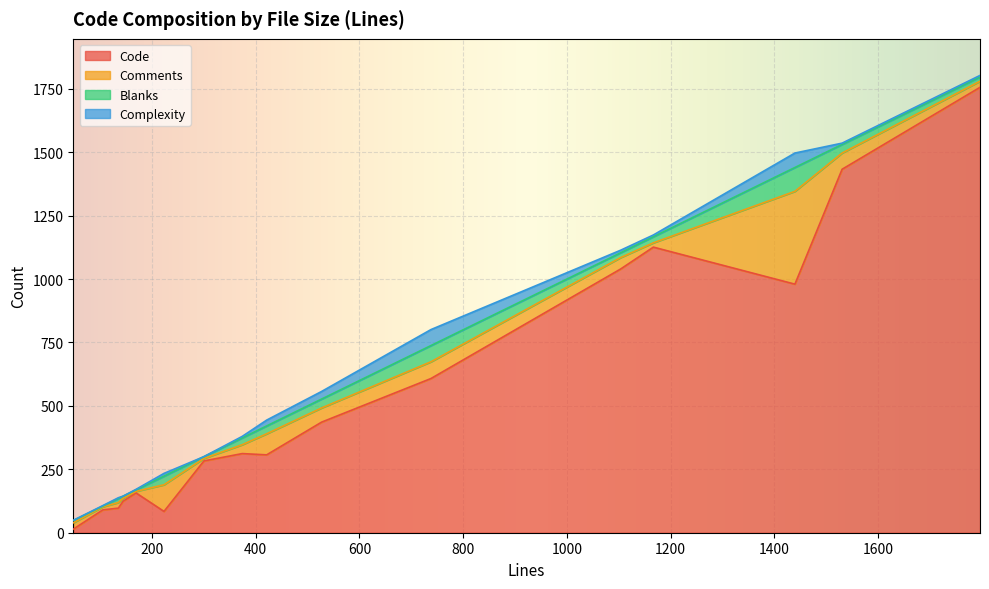

Where is the first local minimum for Code?

48